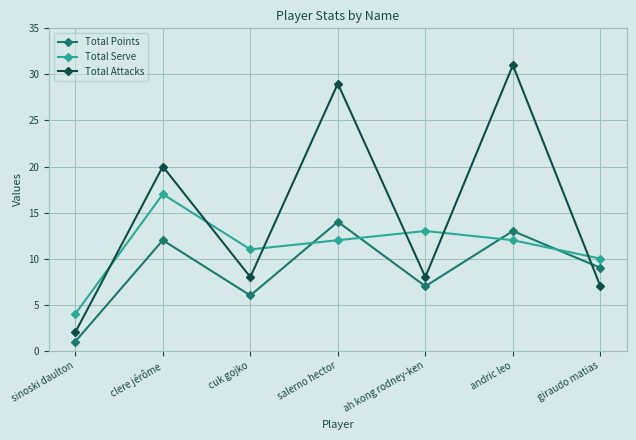

List the series in order of their peak value, highest first.

Total Attacks, Total Serve, Total Points